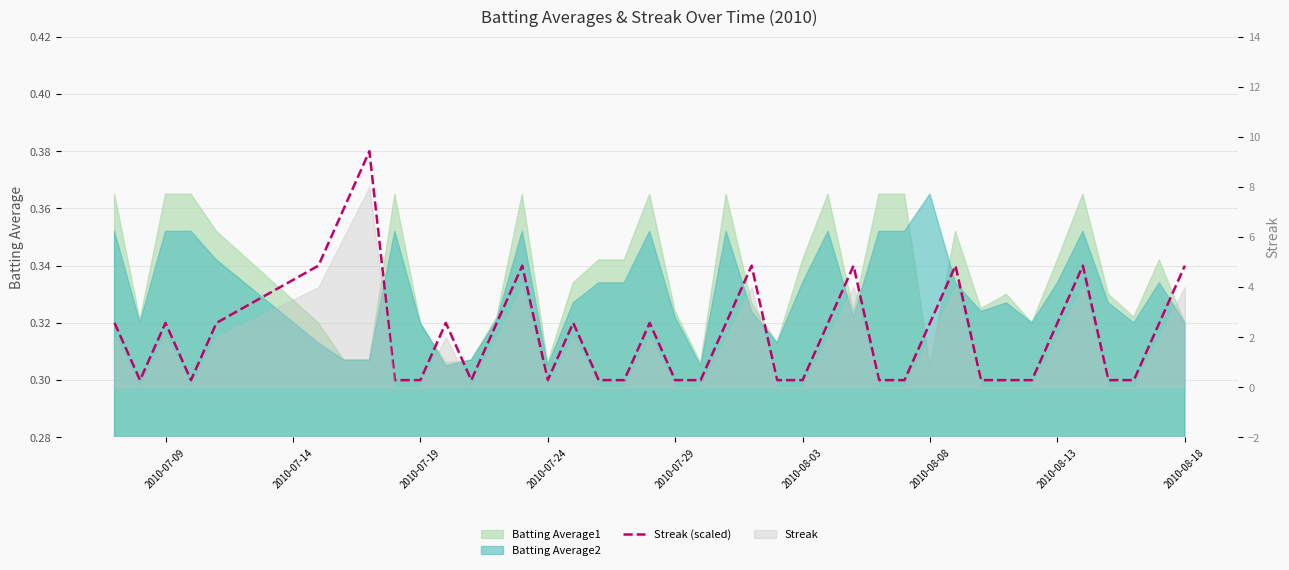

What is the average value?

0.3